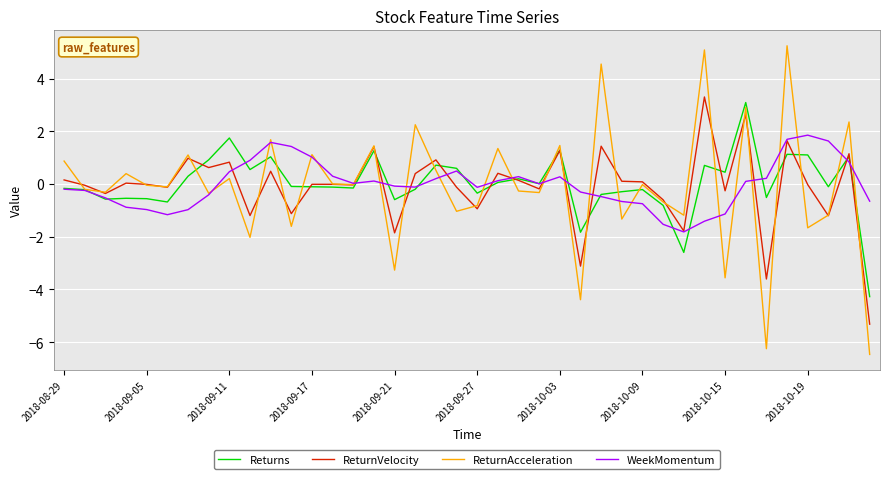

What is the difference between the second highest and second lowest values in the Returns series?

4.3